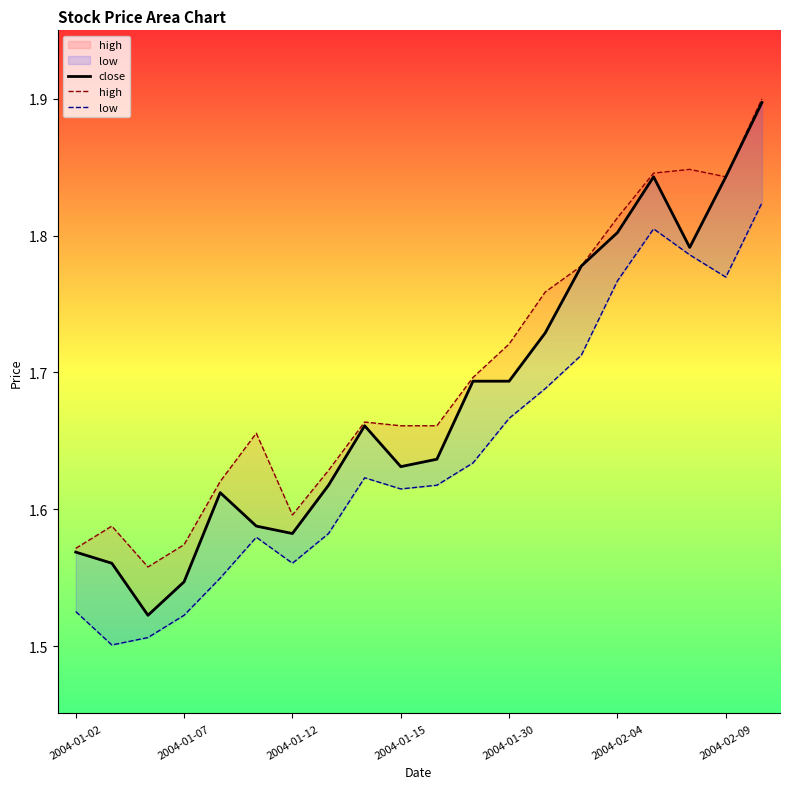

Rank the series by their maximum value, from highest to lowest.

high, close, low